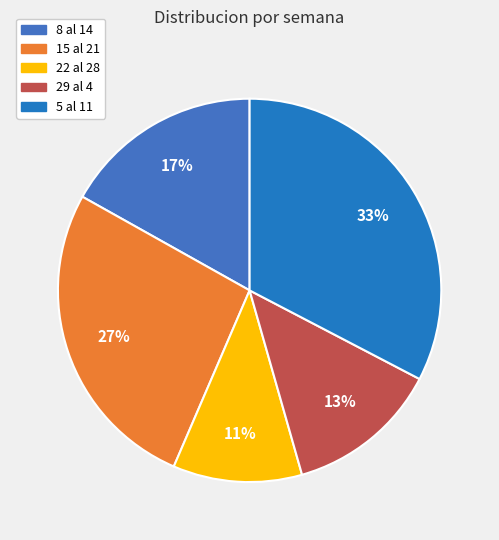

The 5 al 11 slice represents 33% of the pie. True or false?

True